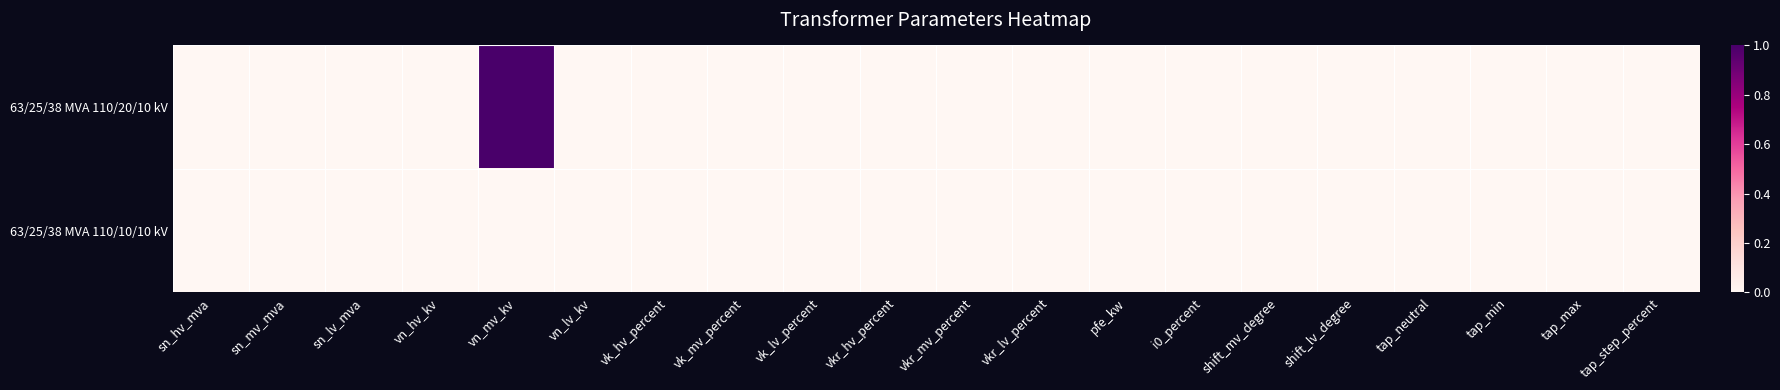

Which series has the largest total across all categories?

63/25/38 MVA 110/20/10 kV